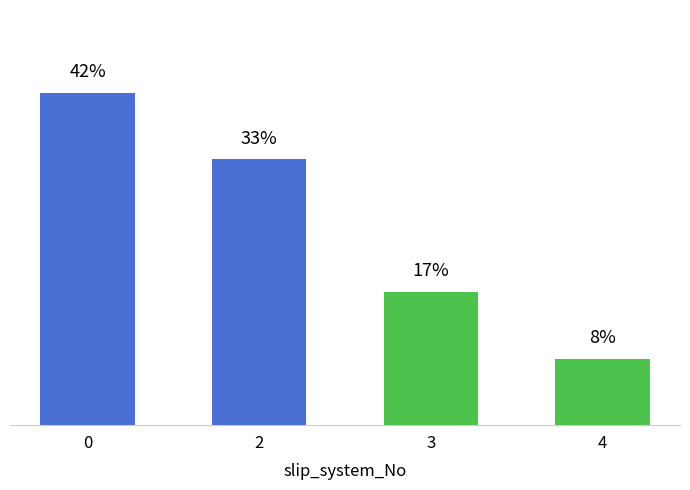

What is the average value?

25.0